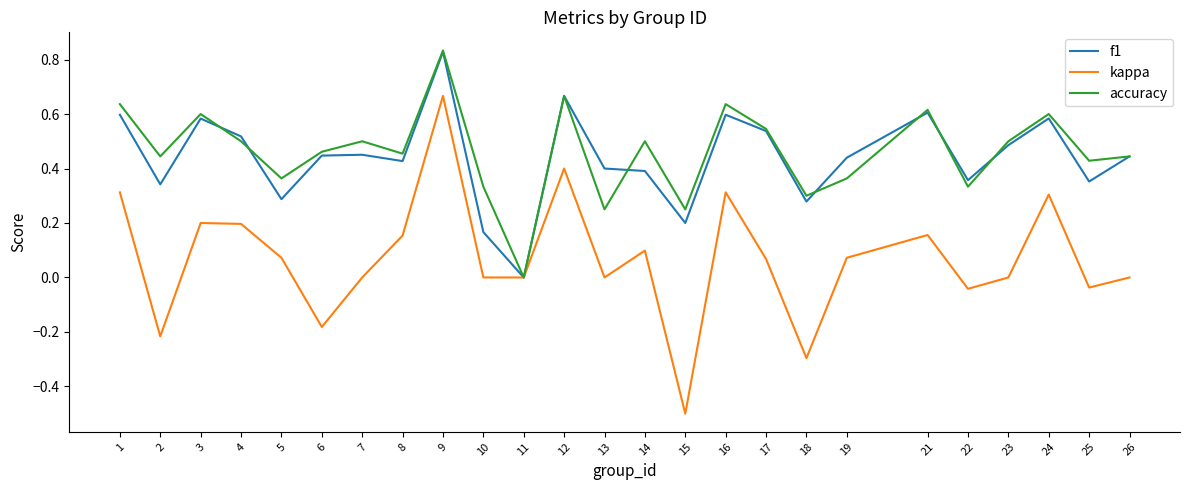

Rank the series at 24 from highest to lowest value.

accuracy, f1, kappa